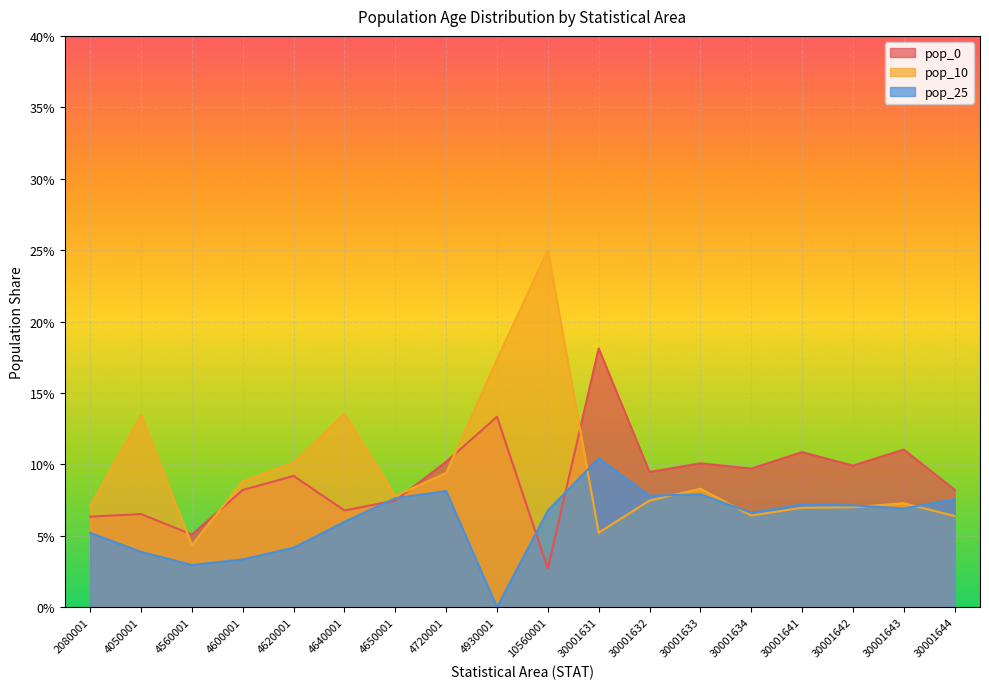

Read the pop_10 value at 30001644.

0.1